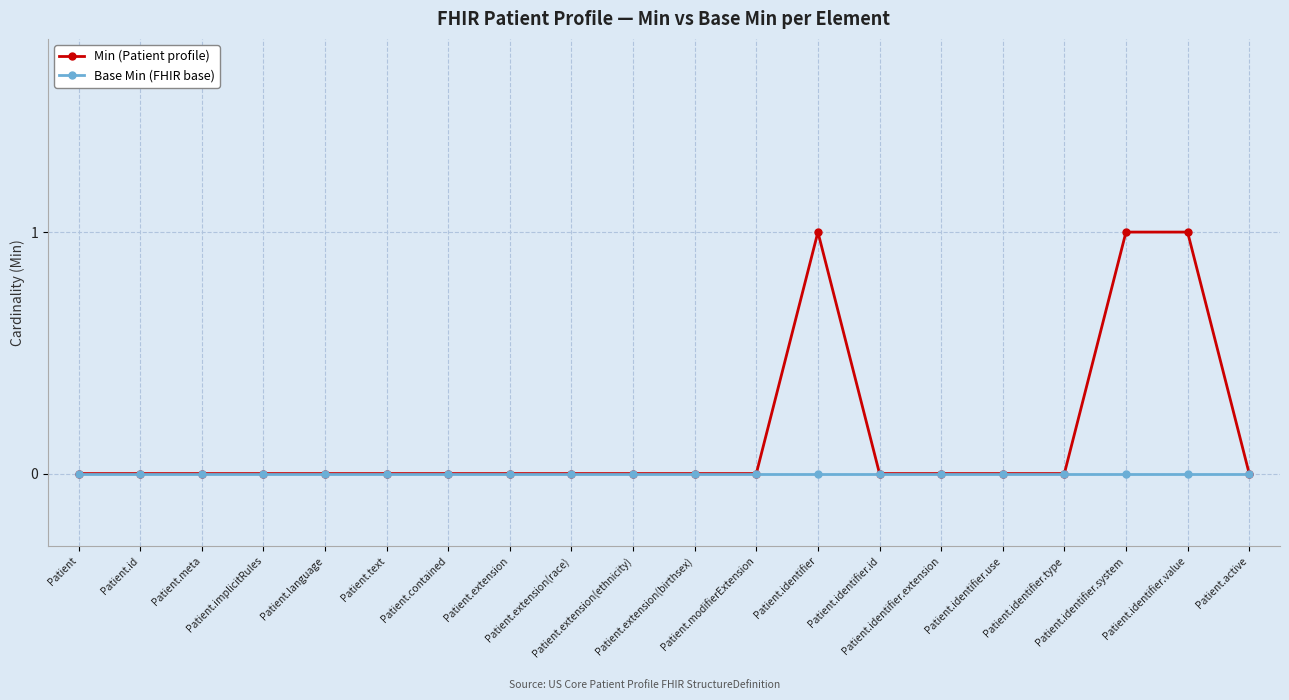

True or false: Base Min (FHIR base) and Min (Patient profile) cross at least once.

False